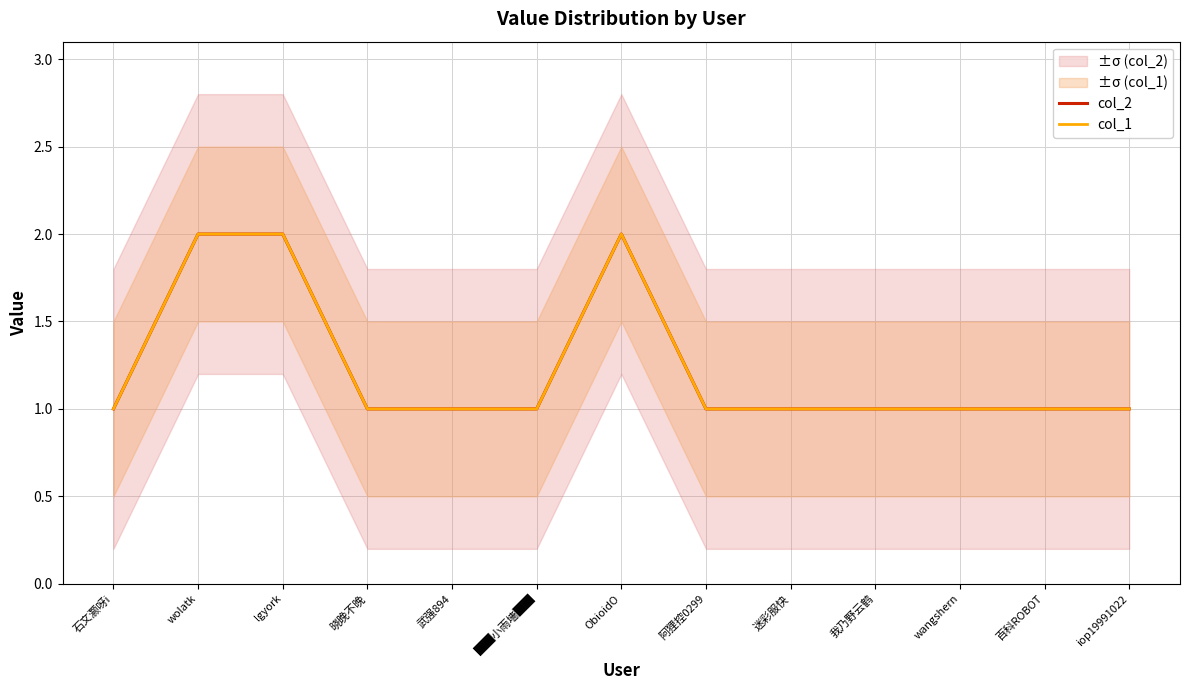

What is the sum of the col_2 values at ██小雨墻██ and iop19991022?

2